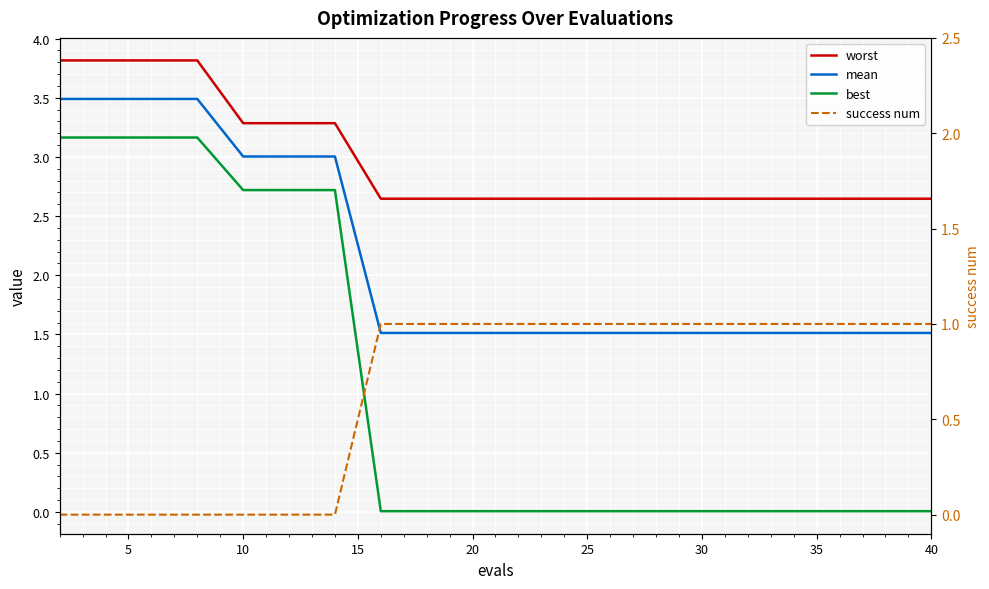

What is the value of the mean point at the 8th from the left?

1.5